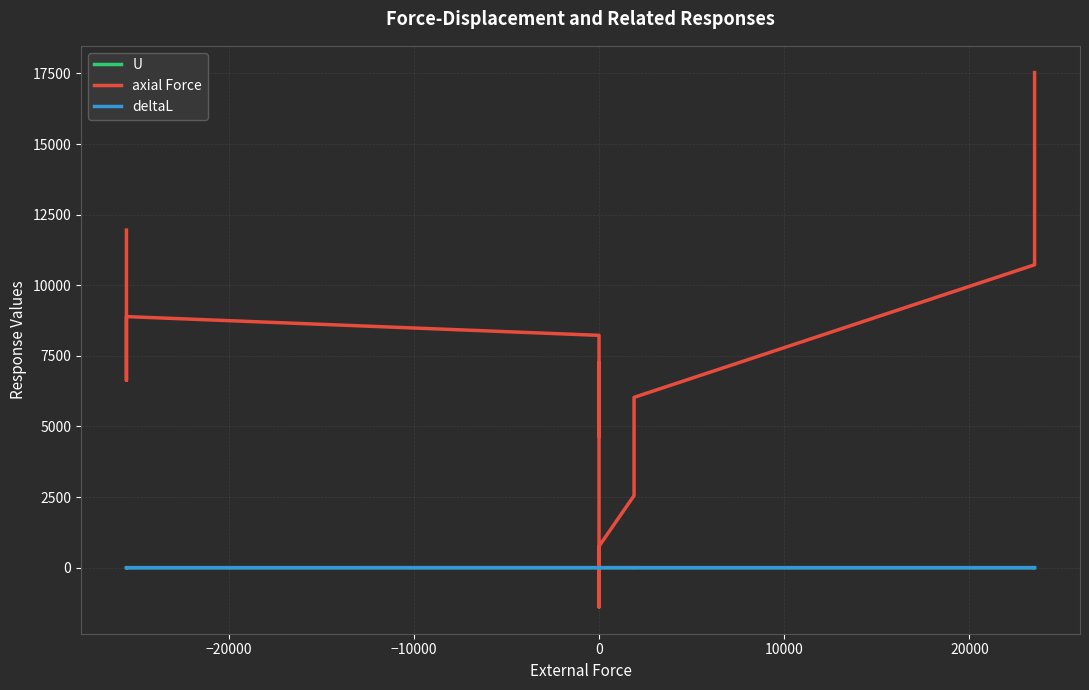

True or false: deltaL and U intersect in this chart.

True